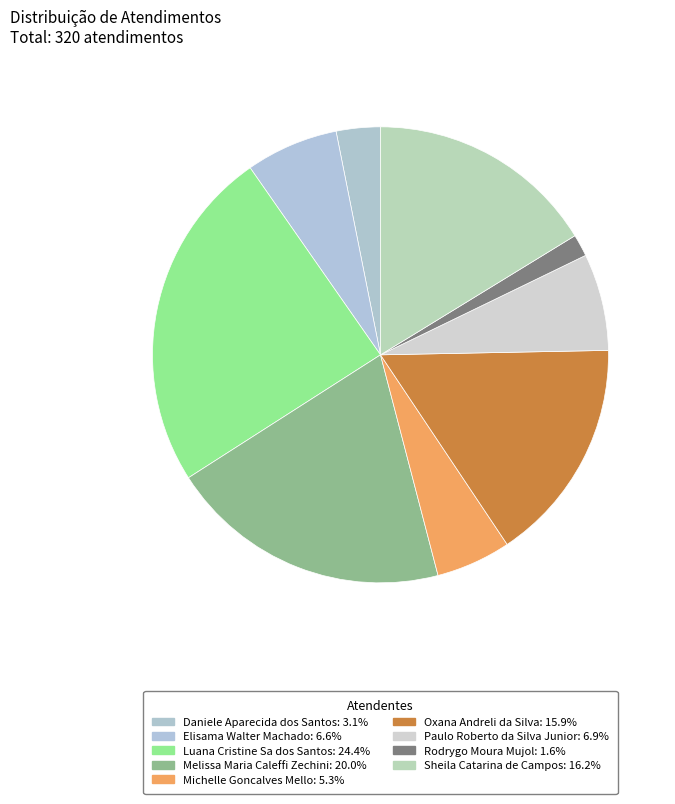

Which has a higher value, Michelle Goncalves Mello or Luana Cristine Sa dos Santos?

Luana Cristine Sa dos Santos